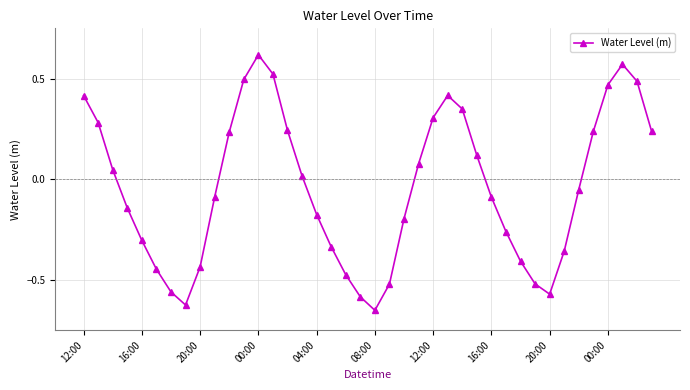

How many interior local peaks (higher than both neighbors) does the data have?

3